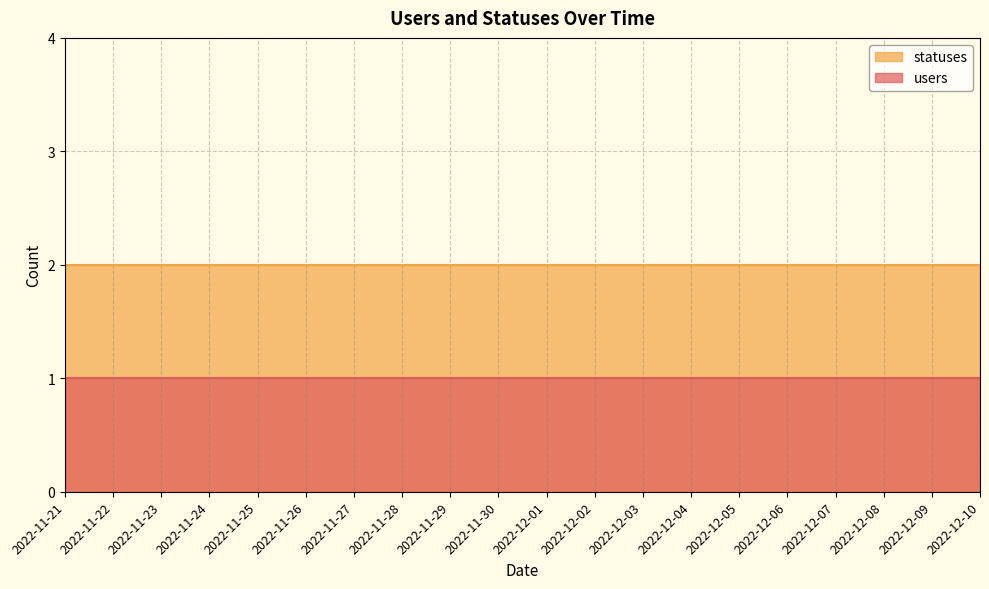

What is the total value across all series at 2022-12-06?

3